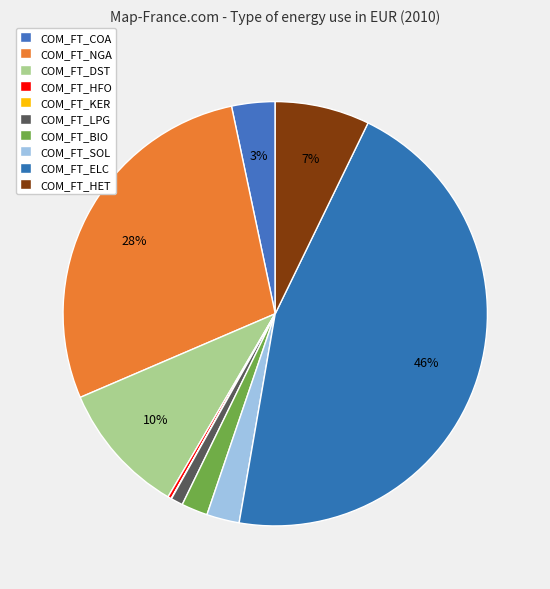

Is COM_FT_HFO the majority of the pie?

No